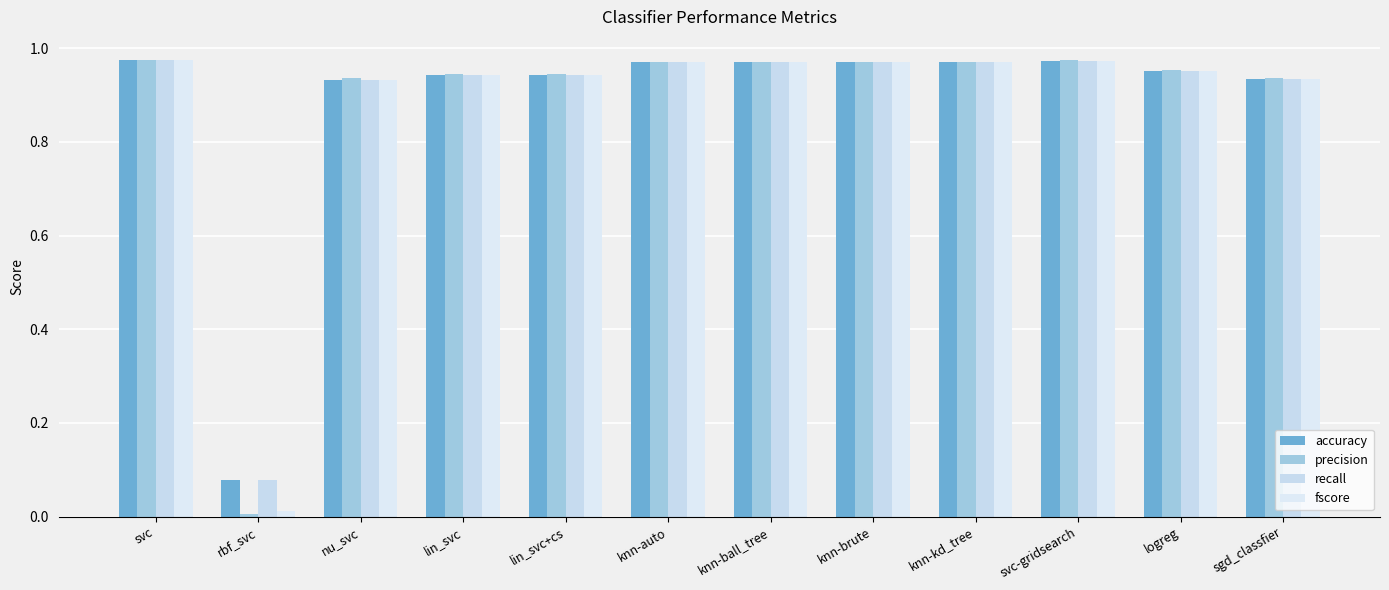

Does the chart contain stacked bars?

No